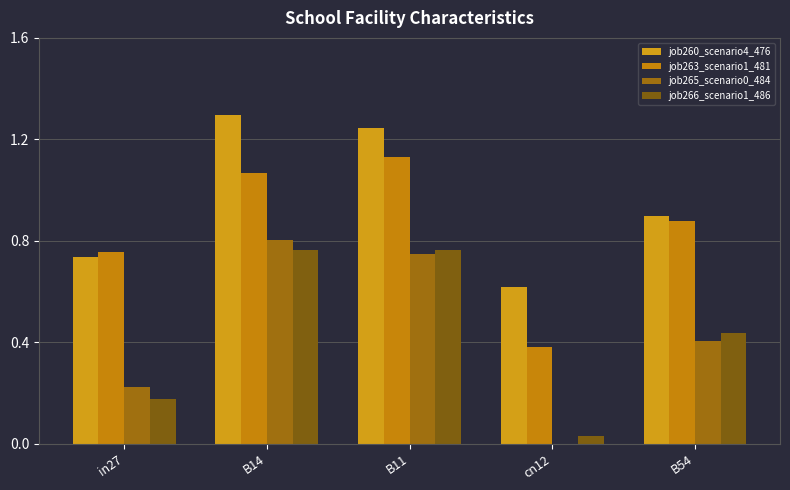

What is the approximate value of job263_scenario1_481 at B11?

1.1